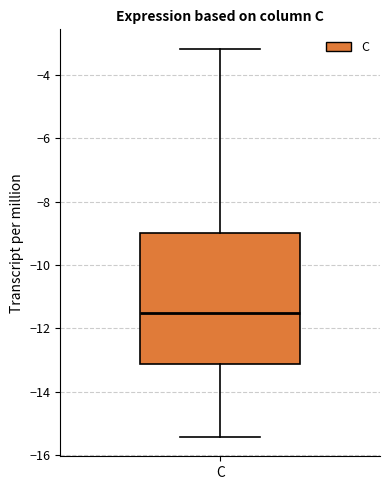

Where is the upper edge of the box for C on the y-axis? The values are not printed on the chart, so give them approximately, as read against the axis.

-9.0